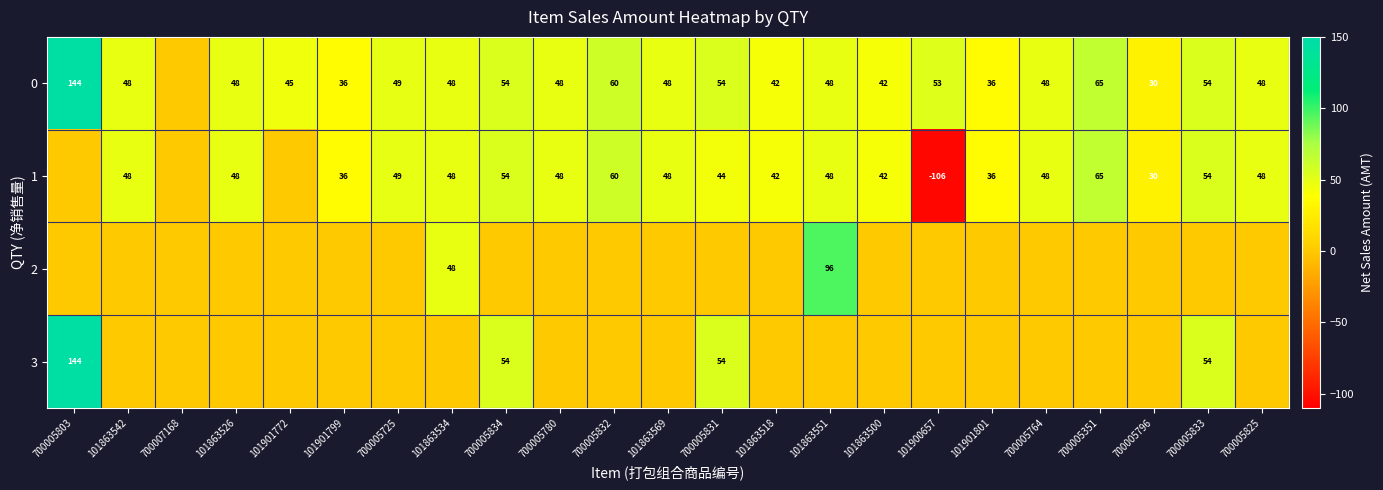

Is it true that 1 equals 102 at 700005351?

False